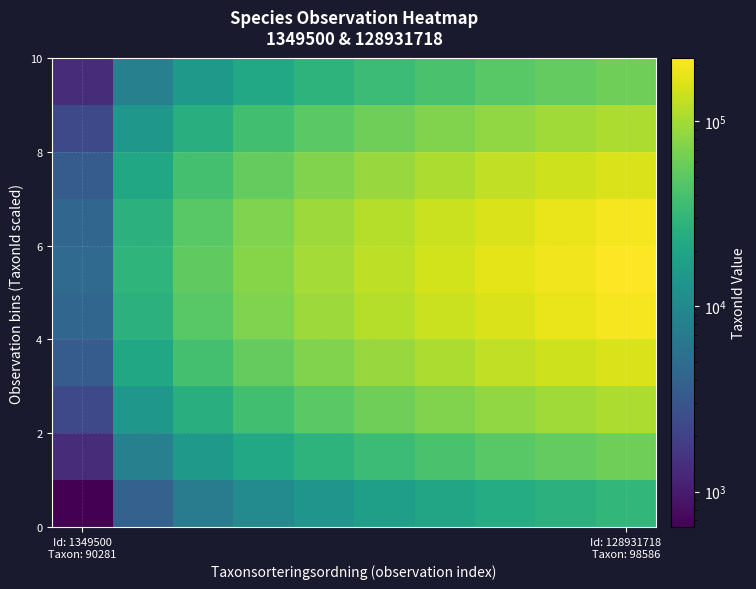

Count the number of categories in the chart.

10